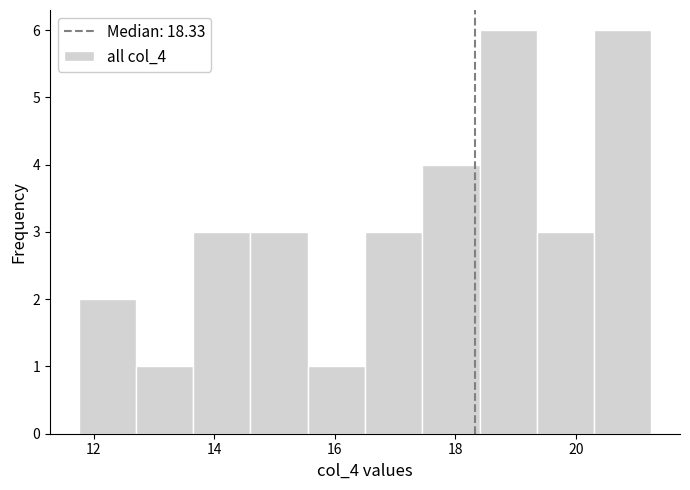

Reading left to right, transcribe this chart: for each bar, give the range it covers on the x-axis and its height. Neither the bar edges nor the heights are printed on the chart, so give them approximately, as read against the axes.

11.75 to 12.70: 2
12.70 to 13.65: 1
13.65 to 14.60: 3
14.60 to 15.55: 3
15.55 to 16.50: 1
16.50 to 17.45: 3
17.45 to 18.40: 4
18.40 to 19.35: 6
19.35 to 20.30: 3
20.30 to 21.25: 6